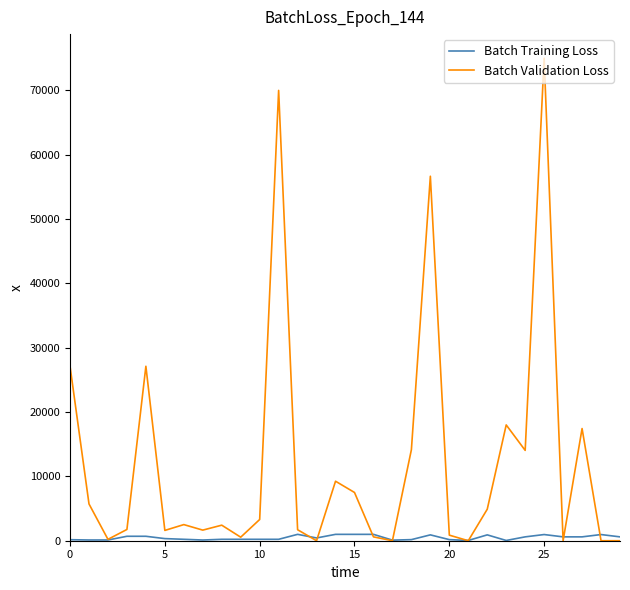

What is the maximum value shown in the chart?

75000.0